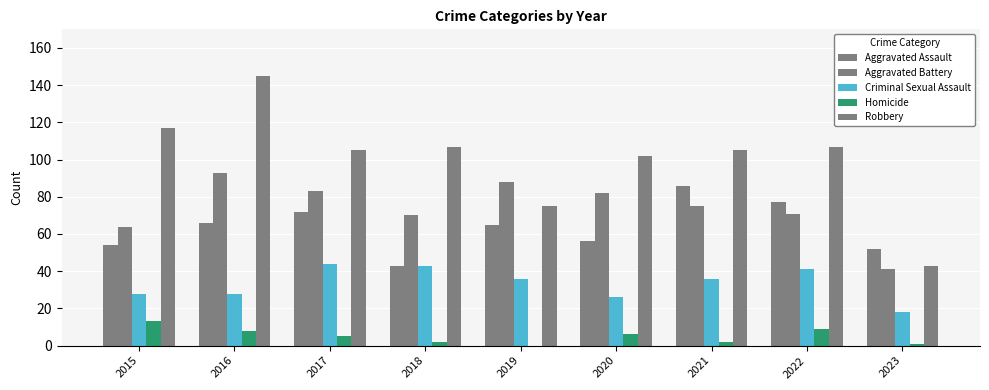

Does the chart contain stacked bars?

No